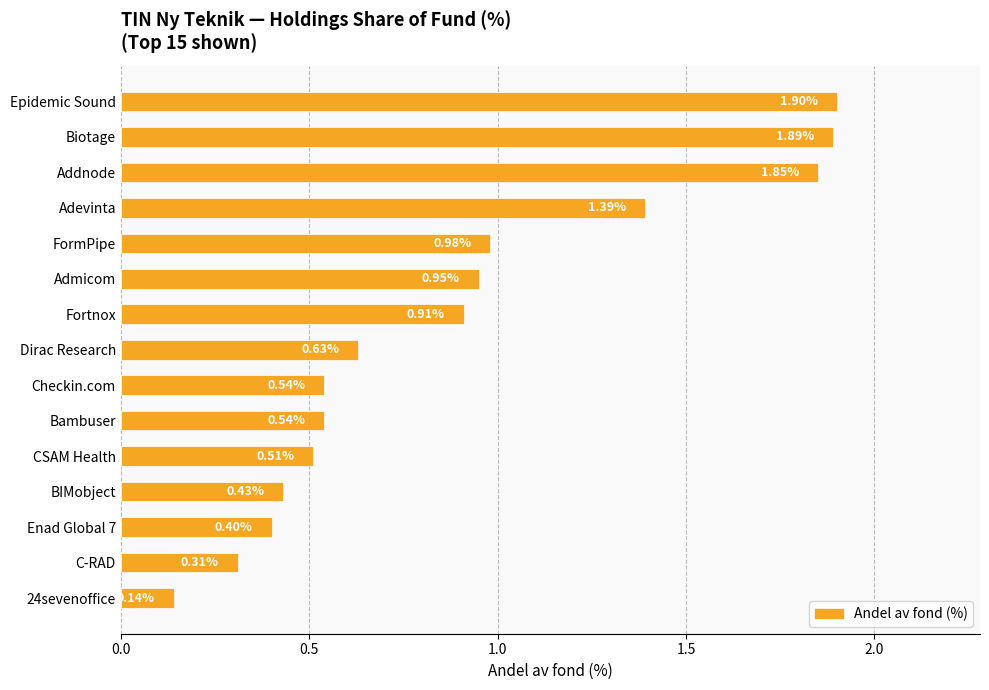

Where is the data nearest to the value 1?

FormPipe